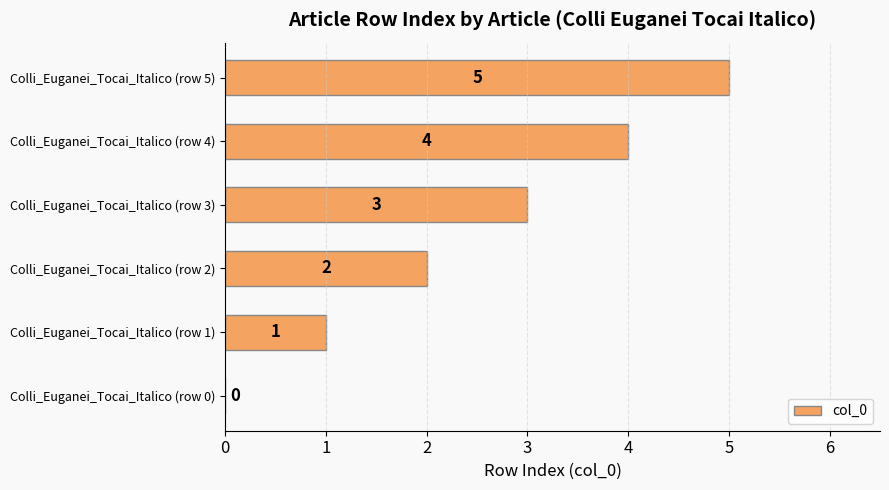

What is the sum of the values at Colli_Euganei_Tocai_Italico (row 1) and Colli_Euganei_Tocai_Italico (row 5)?

6